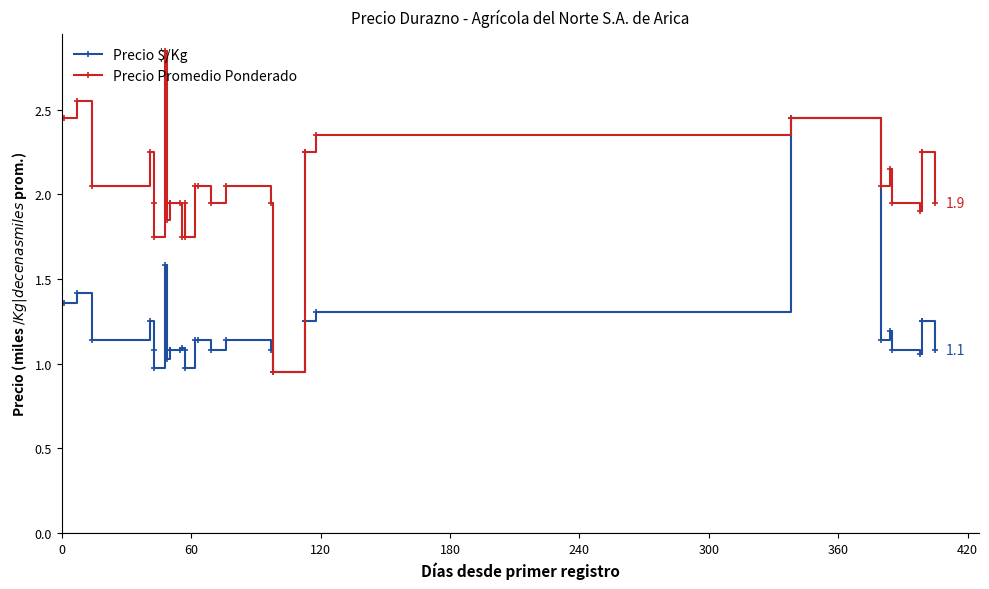

True or false: Precio $/Kg has more than 0 interior local peaks.

True